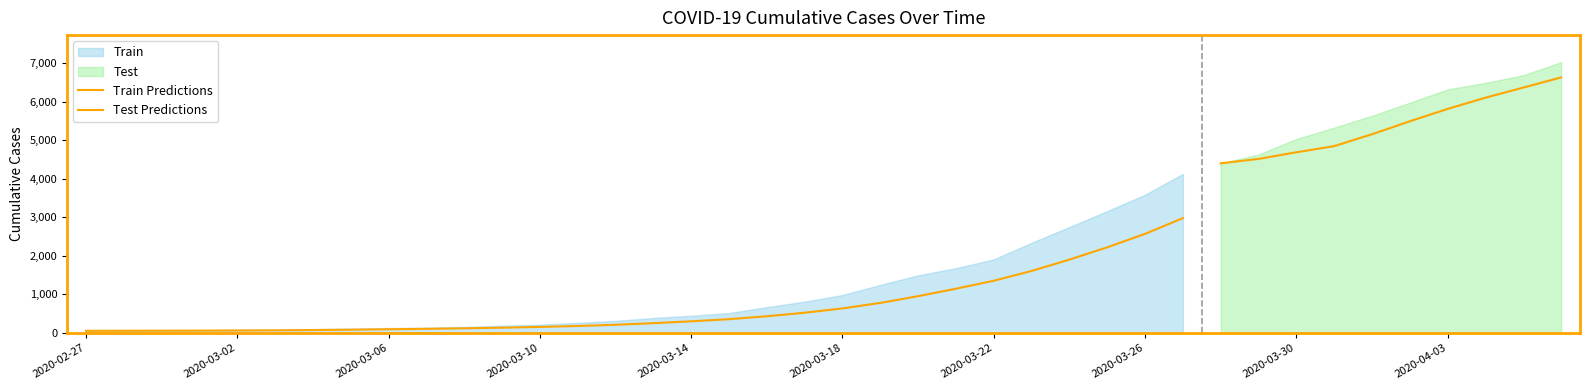

Read the value at 2020-03-10, to the nearest 10.

220